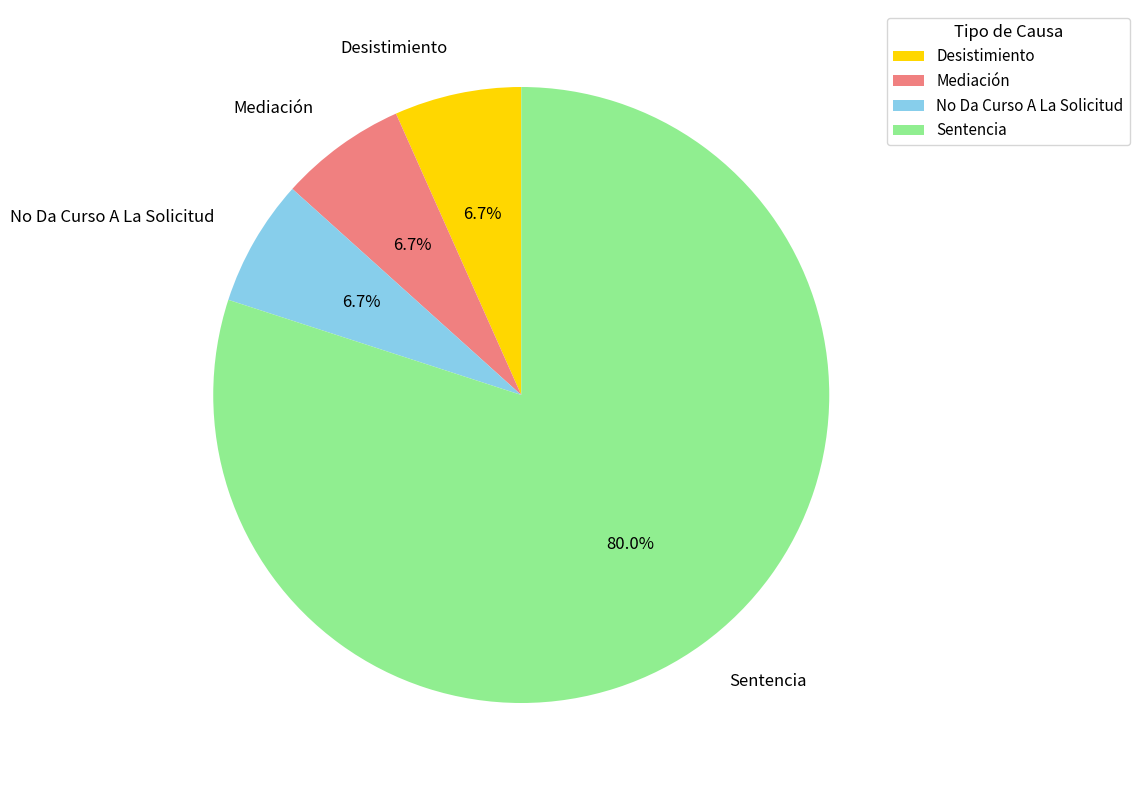

True or false: No Da Curso A La Solicitud accounts for 1% of the total.

False